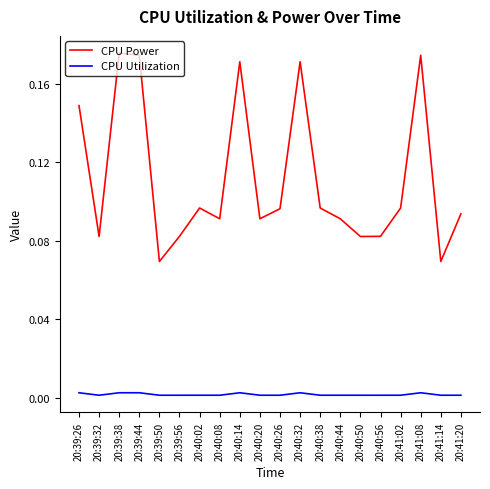

How many categories are shown in the chart?

20